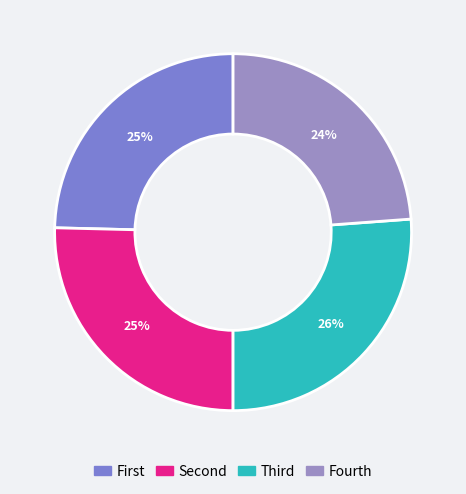

How many slices are in this pie chart?

4